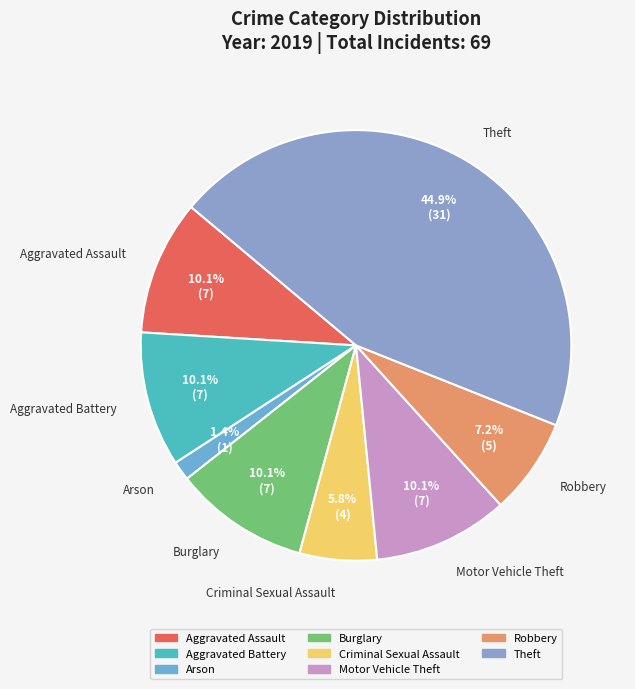

Is there a majority slice in this chart?

No